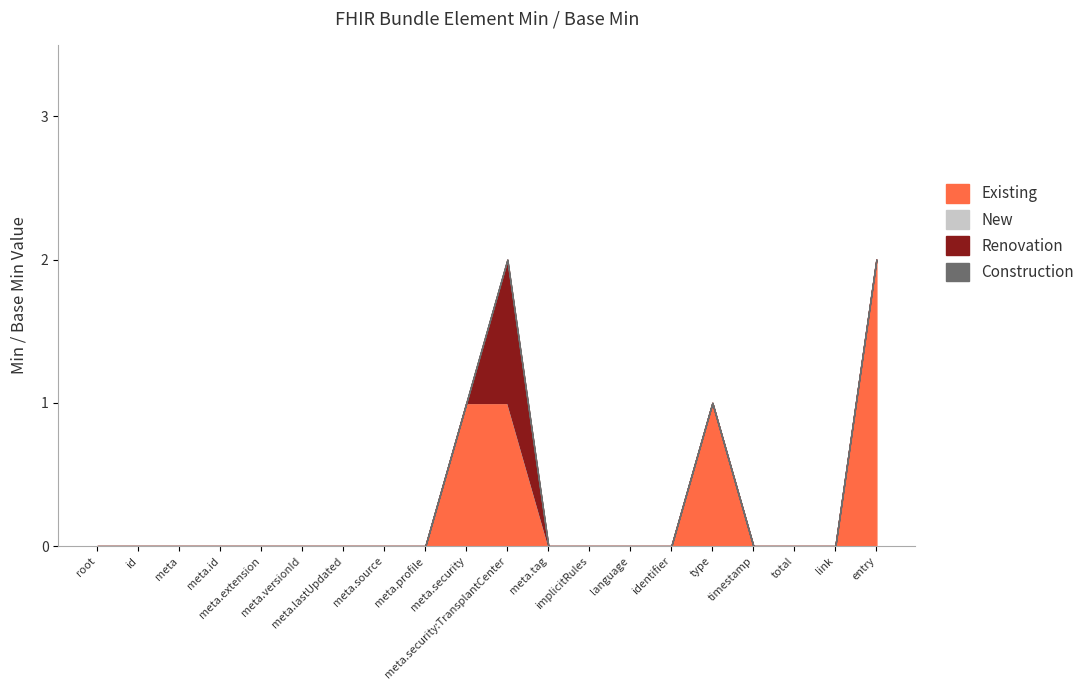

At which category is the sum across all series the highest?

Bundle.meta.security:TransplantCenter